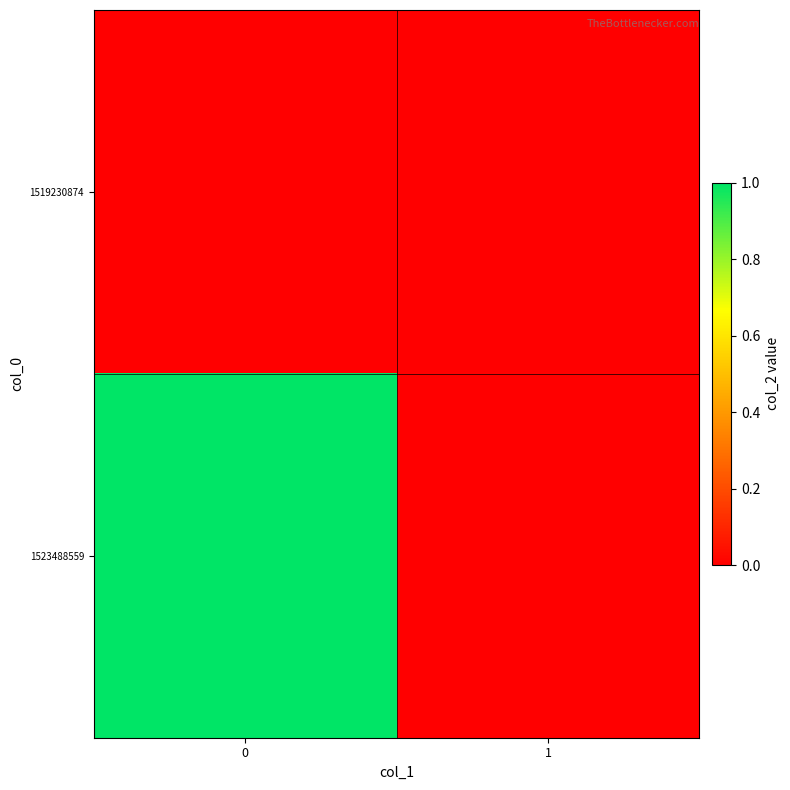

What is the maximum value shown in the chart?

1